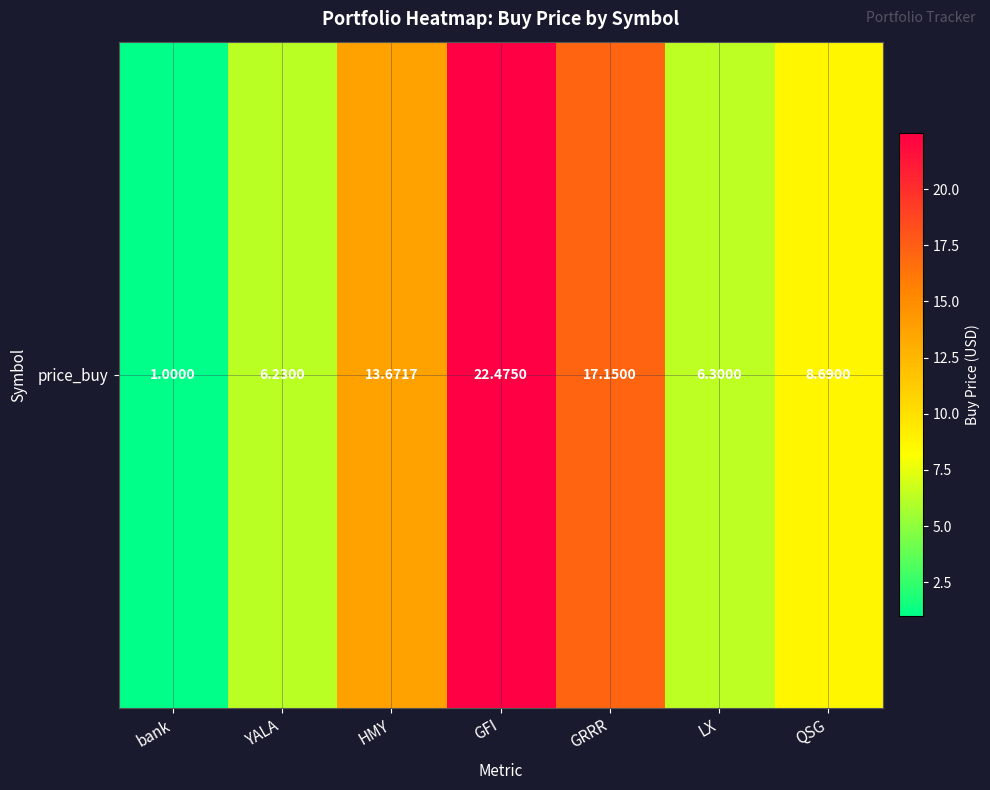

What is the difference between the second highest and minimum values?

16.1